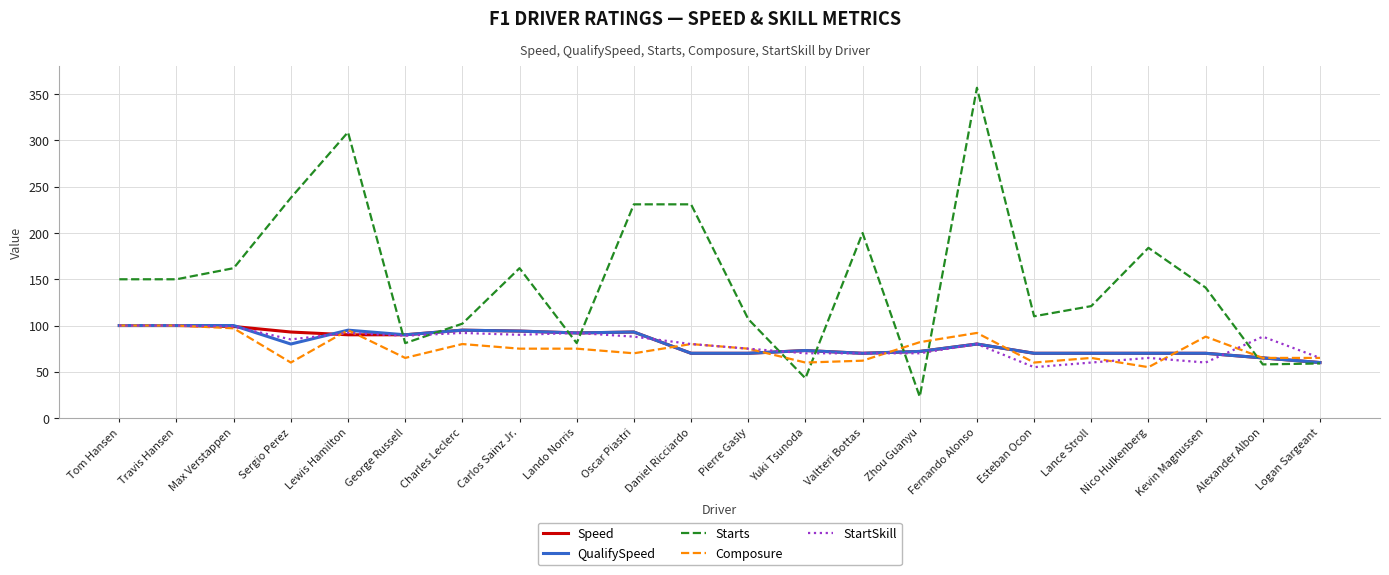

True or false: Starts and Speed cross at least once.

True